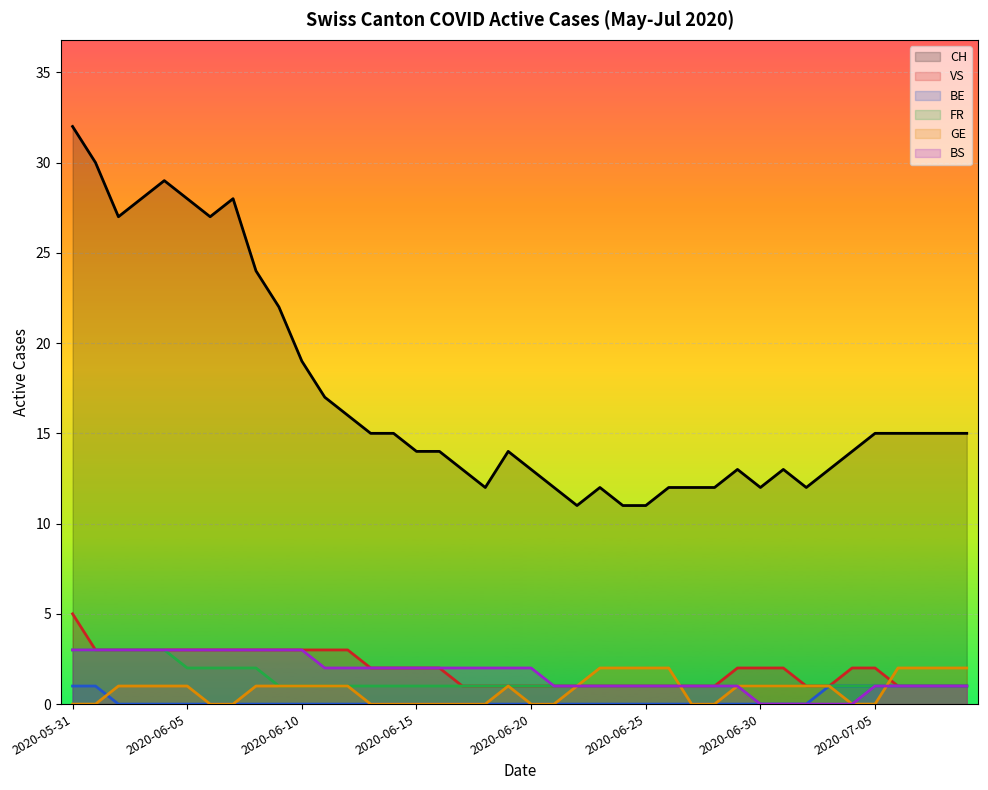

What is the sum of all GE values?

32